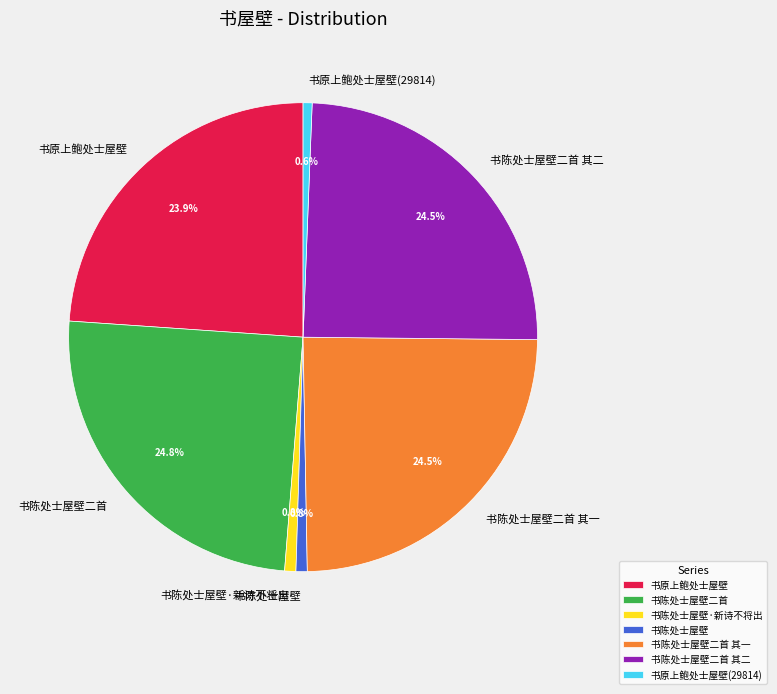

To the nearest percent, what percentage of the pie is 书原上鲍处士屋壁(29814)?

1%